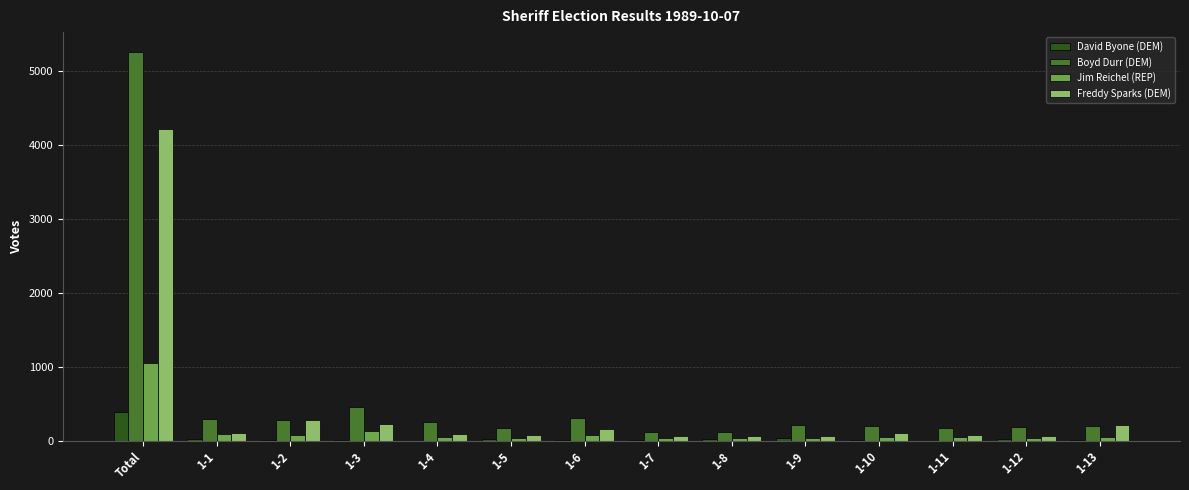

The value of Boyd Durr (DEM) at 1-7 is 119. True or false?

True